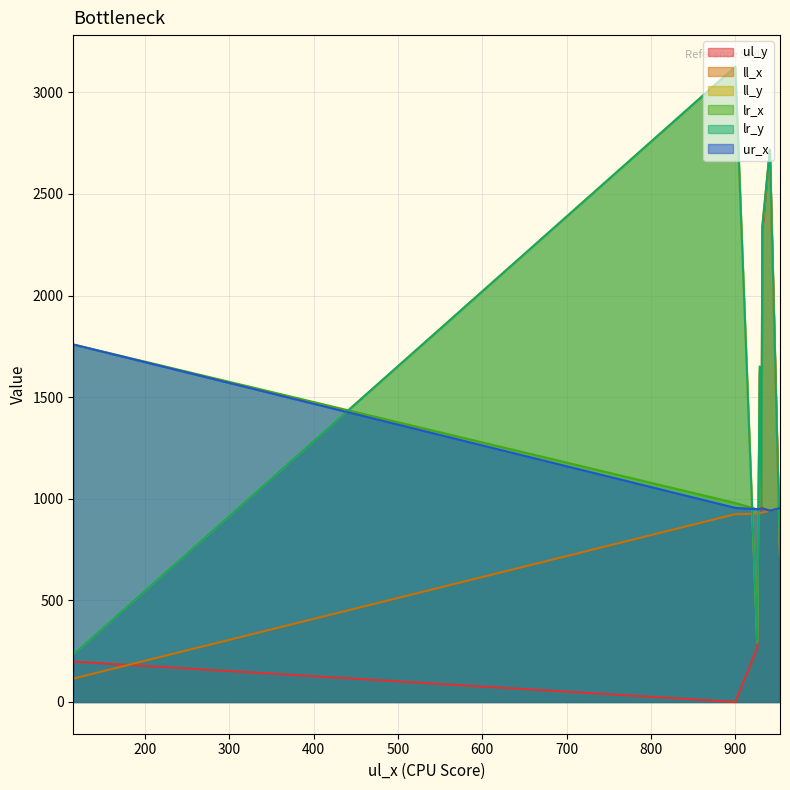

Does the chart display data point markers on the line(s)?

No